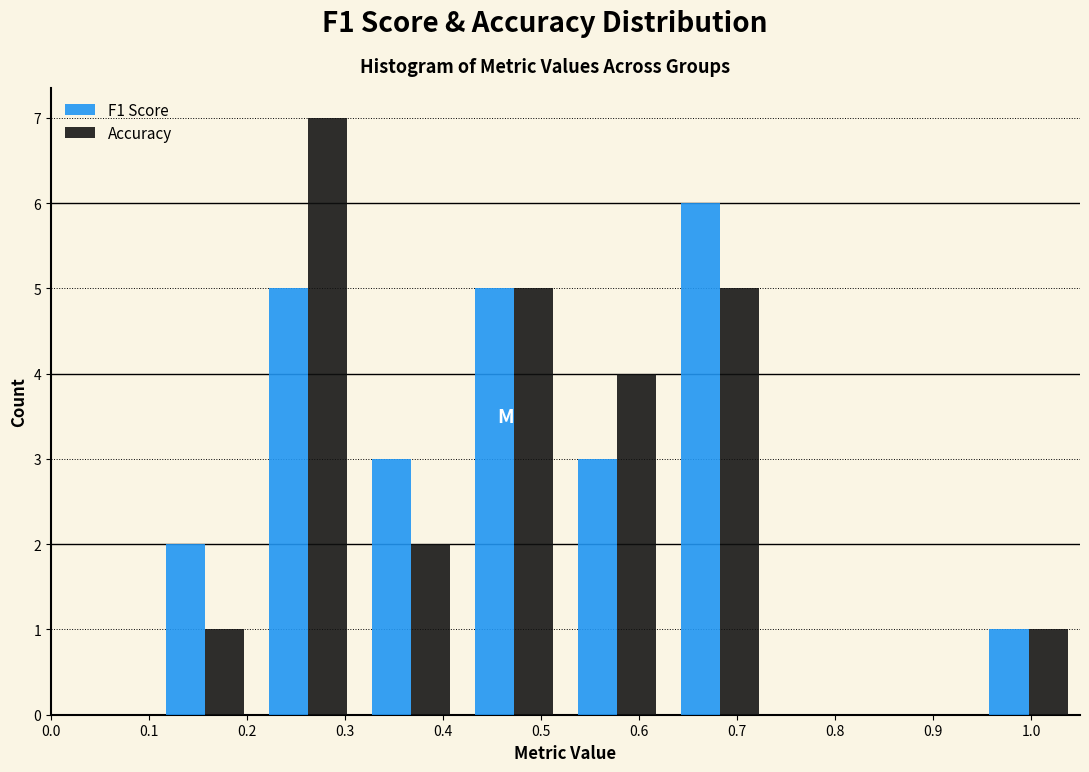

Reading left to right, list every range on the x-axis with the height of the bar of each series over it. Neither the bar edges nor the heights are printed on the chart, so give them approximately, as read against the axes.

0.000 to 0.105: F1 Score=0	Accuracy=0
0.105 to 0.210: F1 Score=2	Accuracy=1
0.210 to 0.315: F1 Score=5	Accuracy=7
0.315 to 0.420: F1 Score=3	Accuracy=2
0.420 to 0.525: F1 Score=5	Accuracy=5
0.525 to 0.630: F1 Score=3	Accuracy=4
0.630 to 0.735: F1 Score=6	Accuracy=5
0.735 to 0.840: F1 Score=0	Accuracy=0
0.840 to 0.945: F1 Score=0	Accuracy=0
0.945 to 1.050: F1 Score=1	Accuracy=1